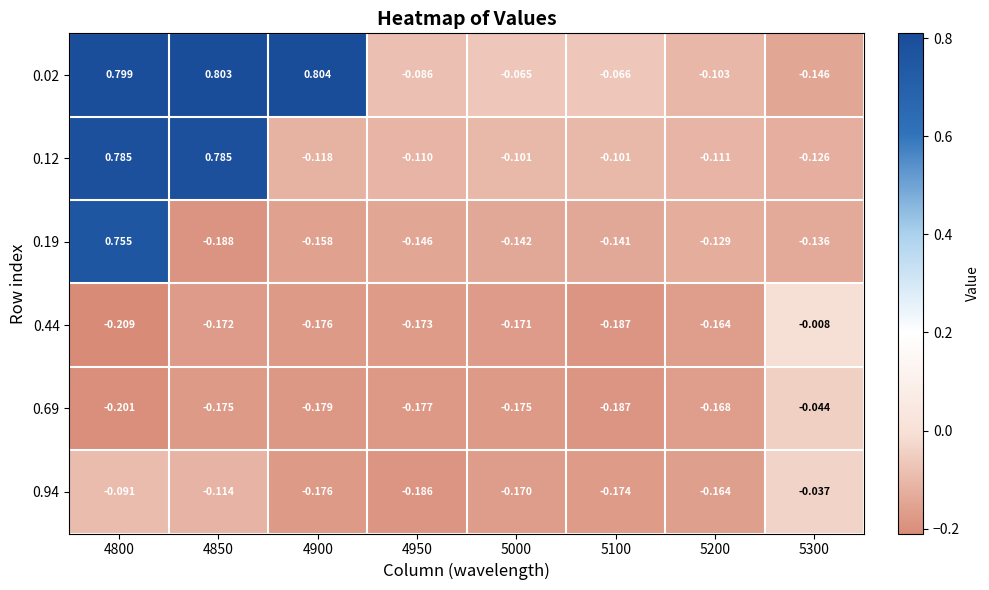

How many series are shown in this chart?

6